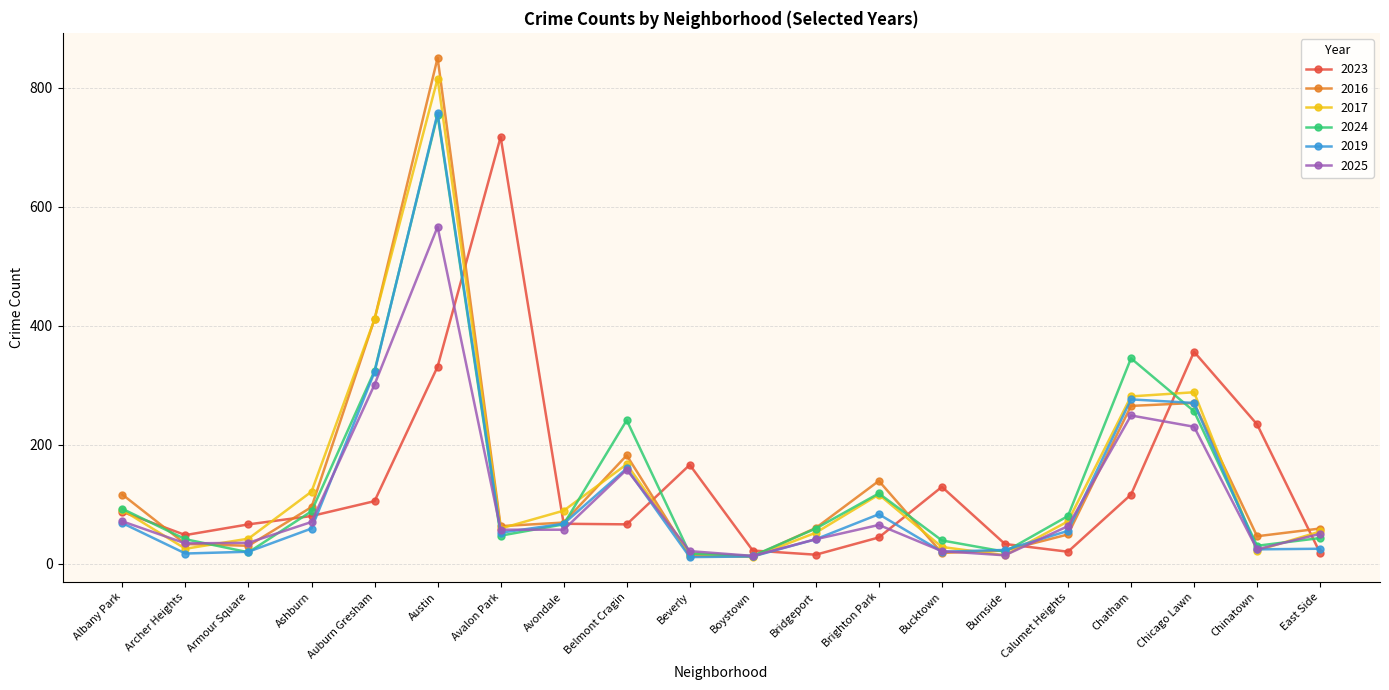

Between Brighton Park and Bucktown, which series saw the biggest shift?

2016